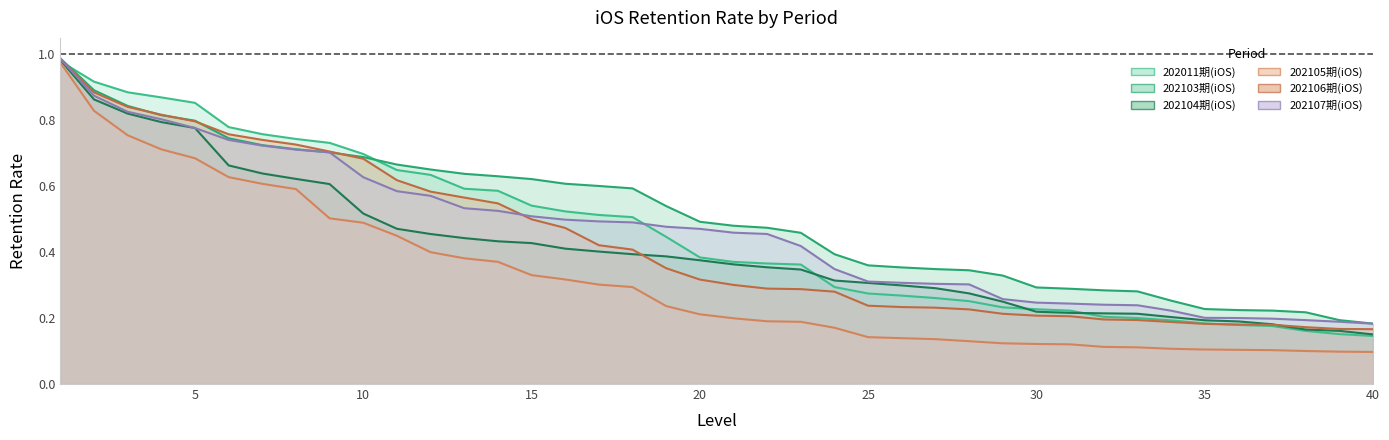

Which series has the largest total across all categories?

202103期(iOS)